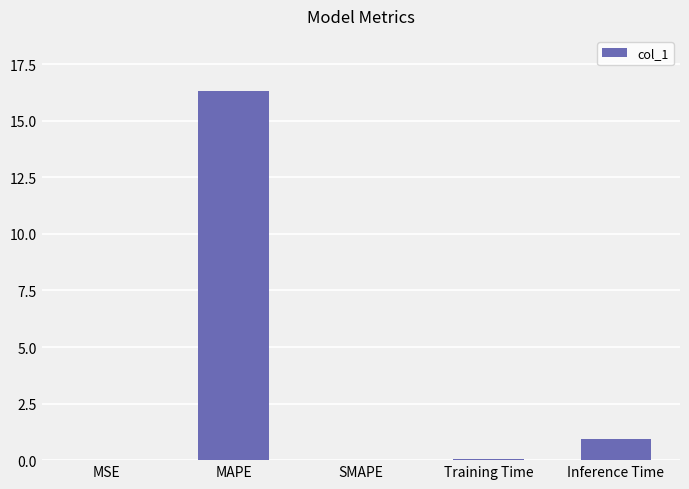

True or false: the data shows 0.9 at Inference Time.

True